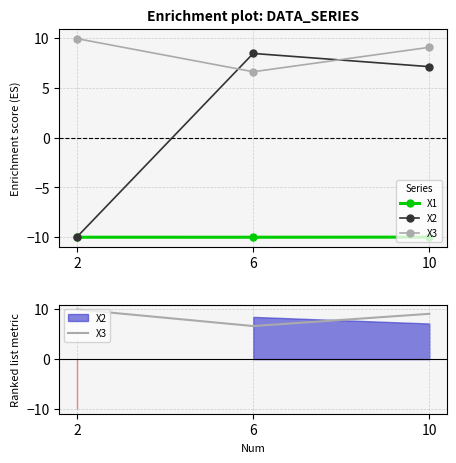

What is the greatest value displayed?

10.0